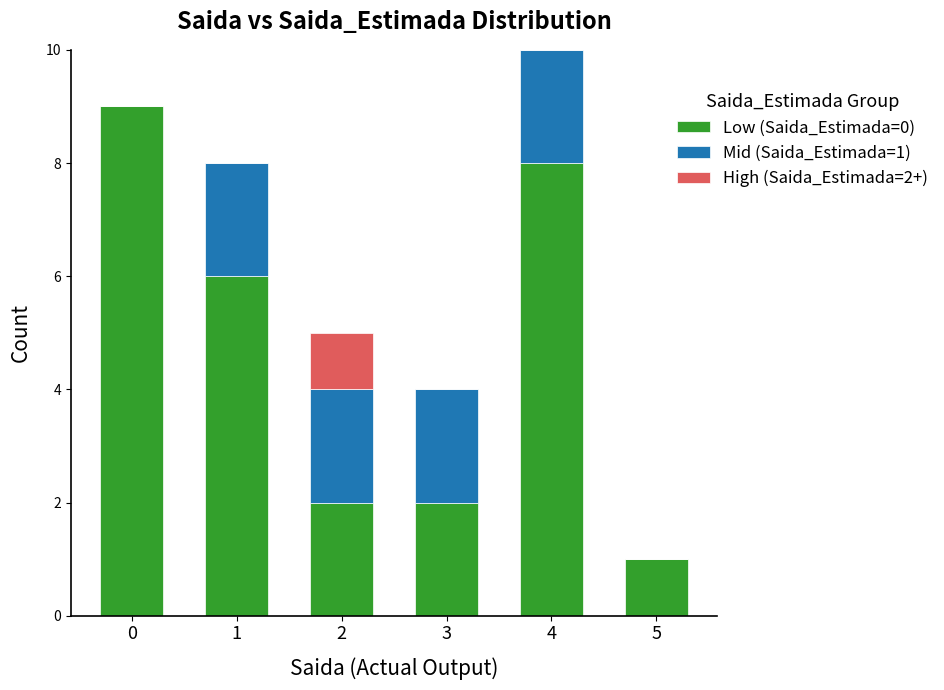

Is it true that Low (Saida_Estimada=0) equals 3 at 1?

False